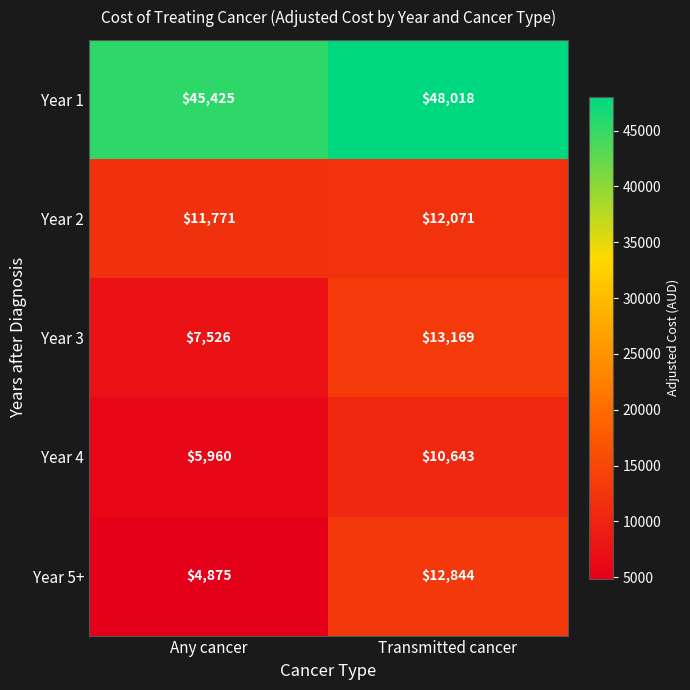

What is the approximate value of Year 1 at Transmitted cancer, to the nearest 100?

48000